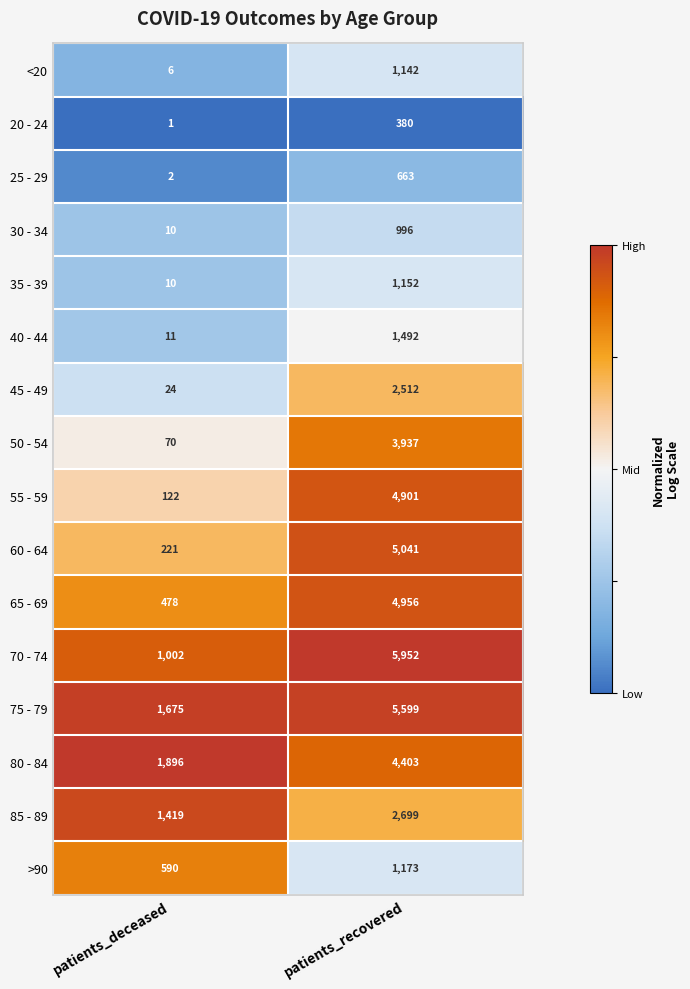

Which category has the highest value across all series?

patients_recovered